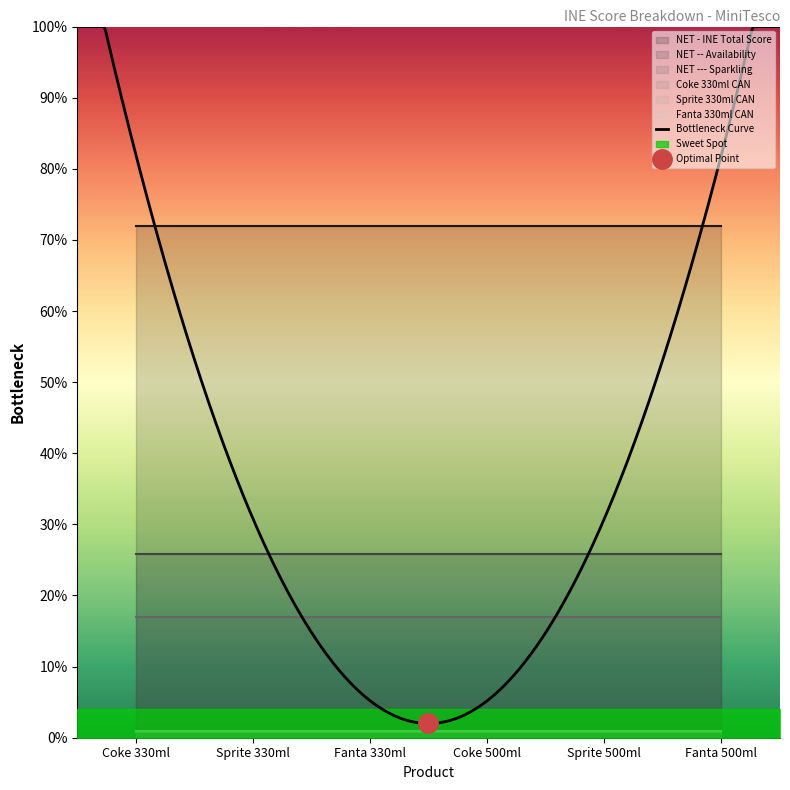

True or false: Fanta 330ml CAN and NET --- Sparkling cross at least once.

False